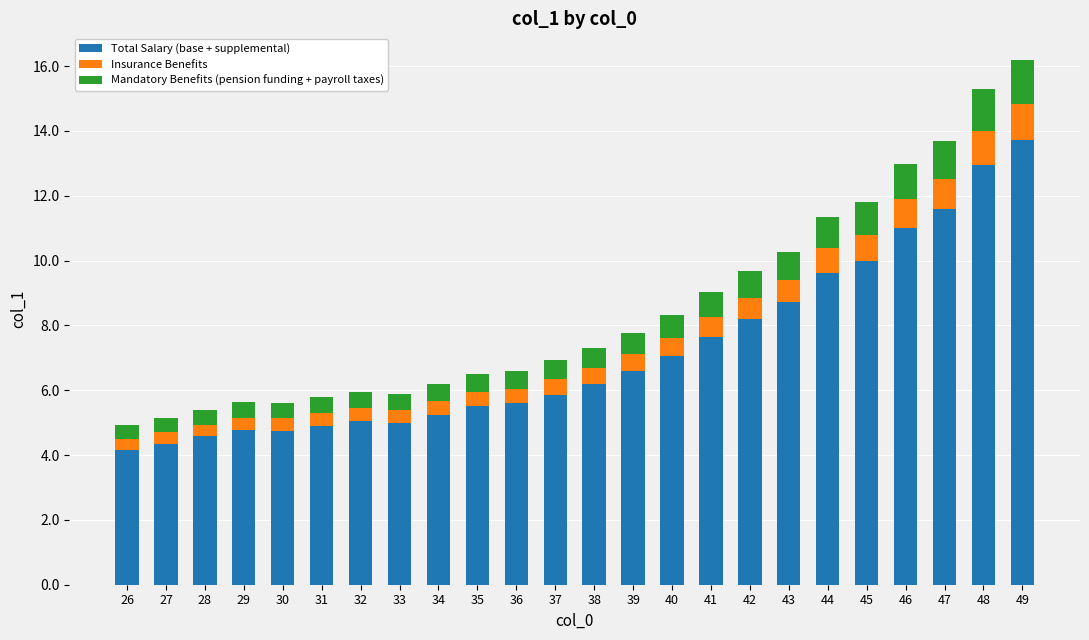

How many bars are there in total?

24